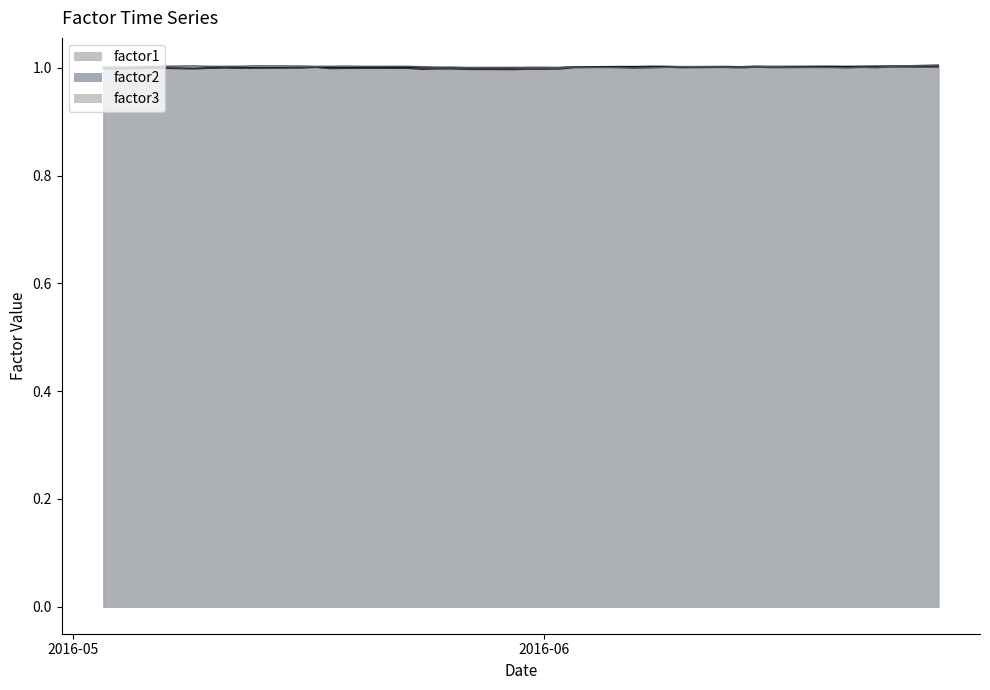

At which category does the chart reach its minimum across all series?

2016-05-30